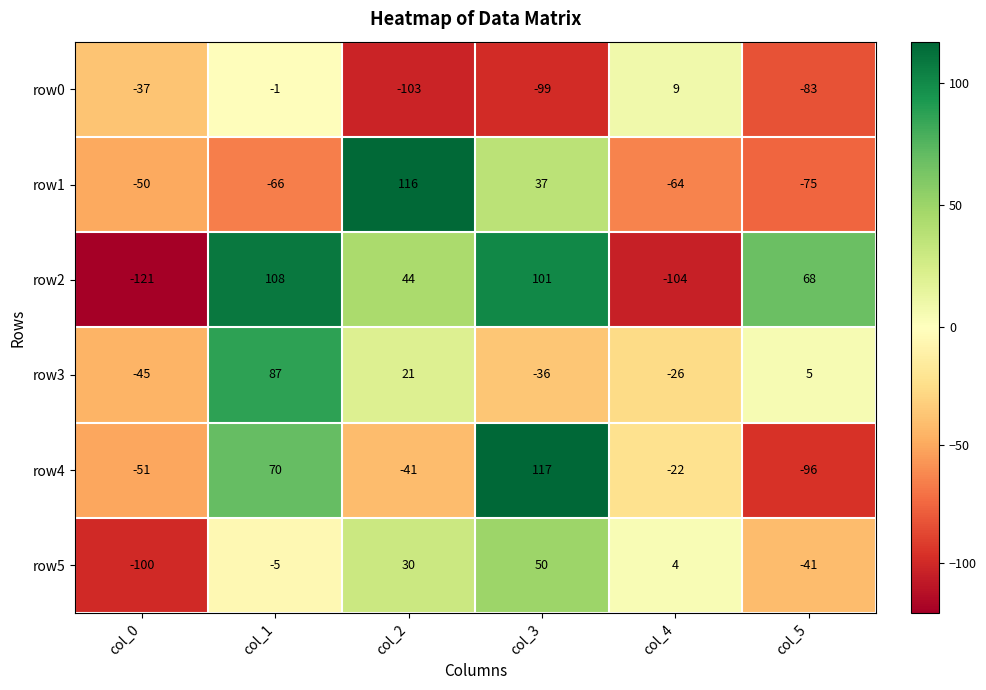

At which label is row3 closest to 21?

col_2